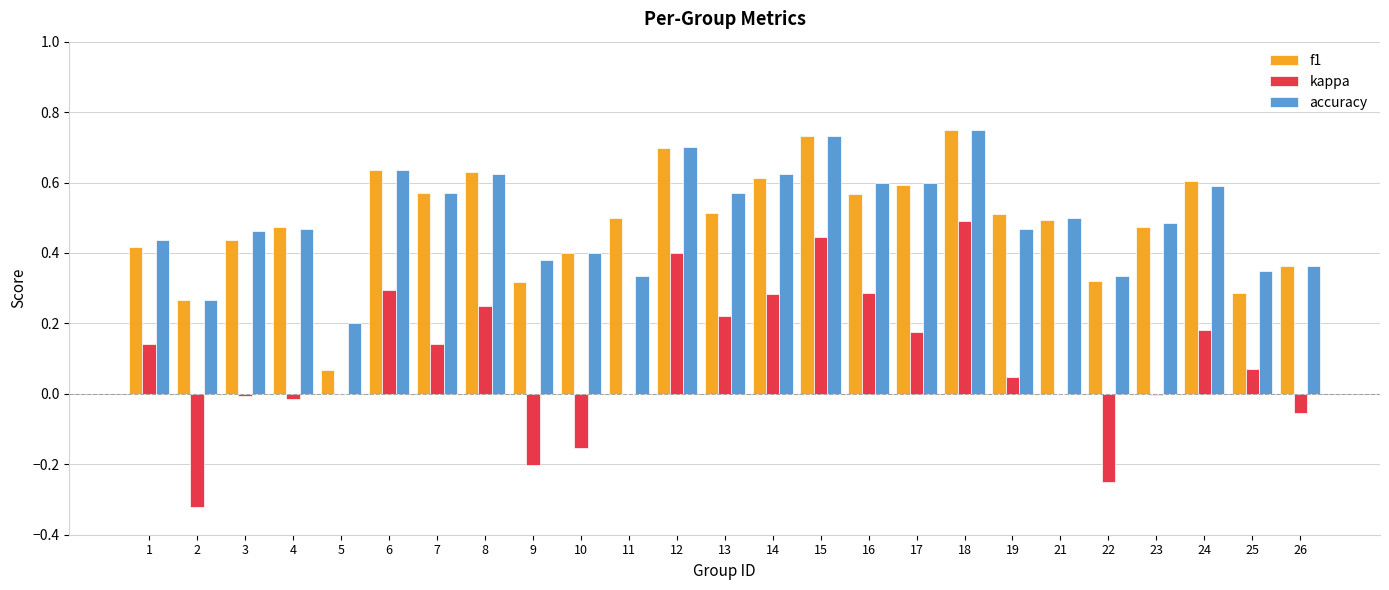

Is the value of accuracy at 1 greater than the value of f1 at 9?

Yes